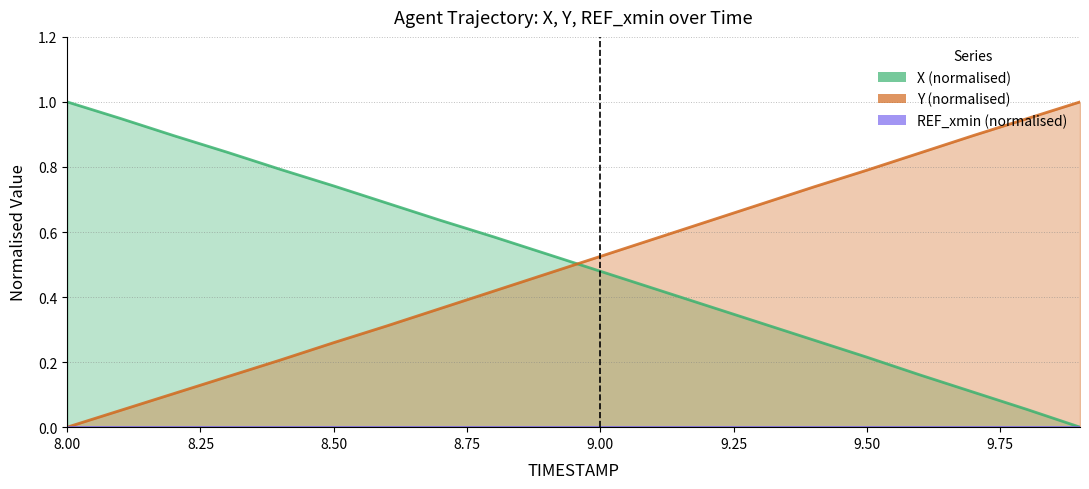

How many times do X and Y cross each other?

1